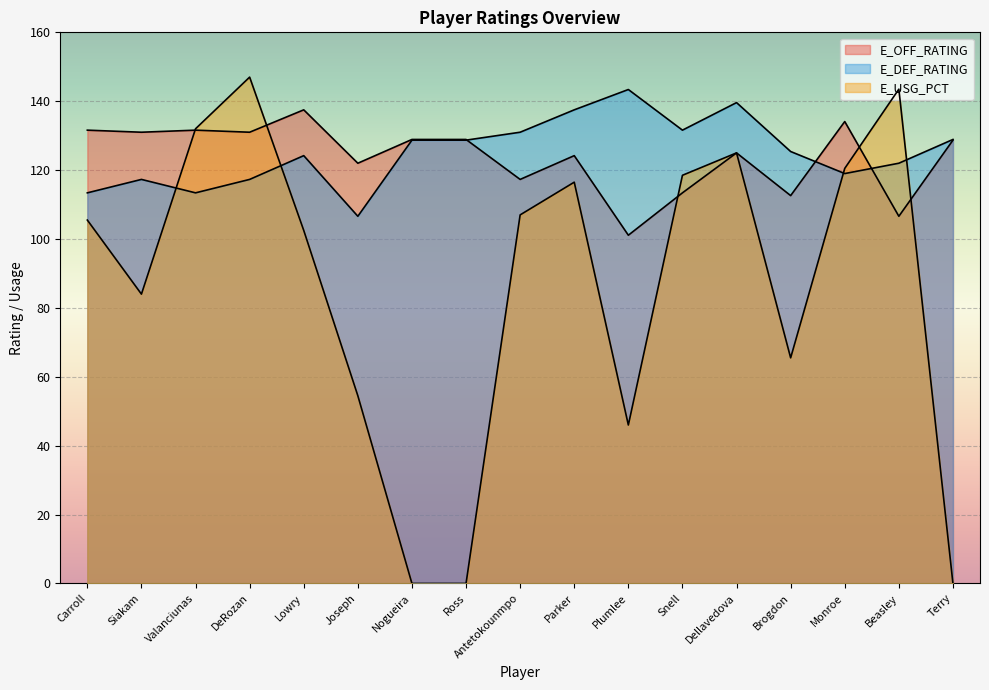

Which category has the lowest value in the E_DEF_RATING series?

Joseph